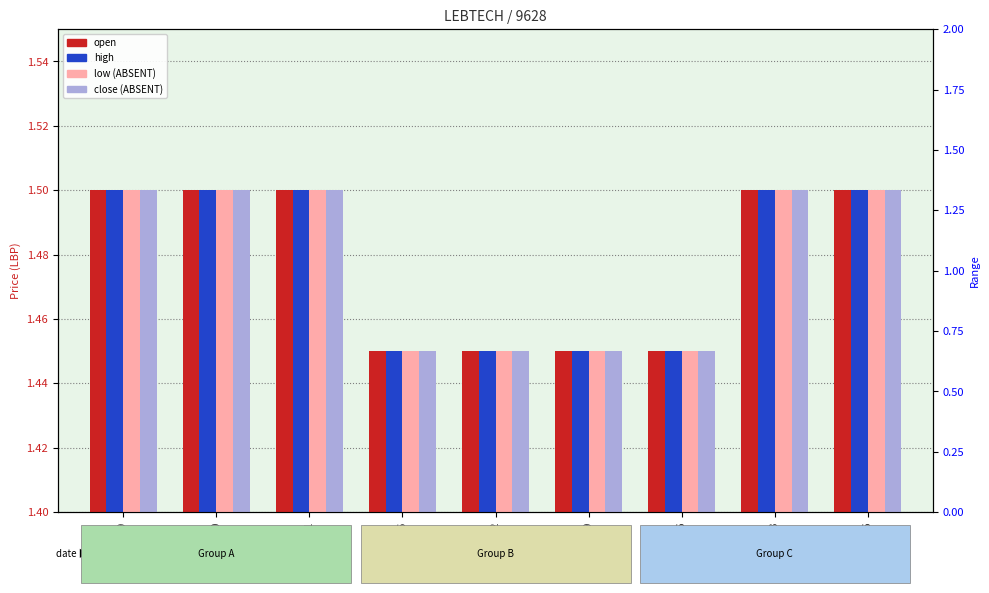

What is the sum of all close values?

13.3